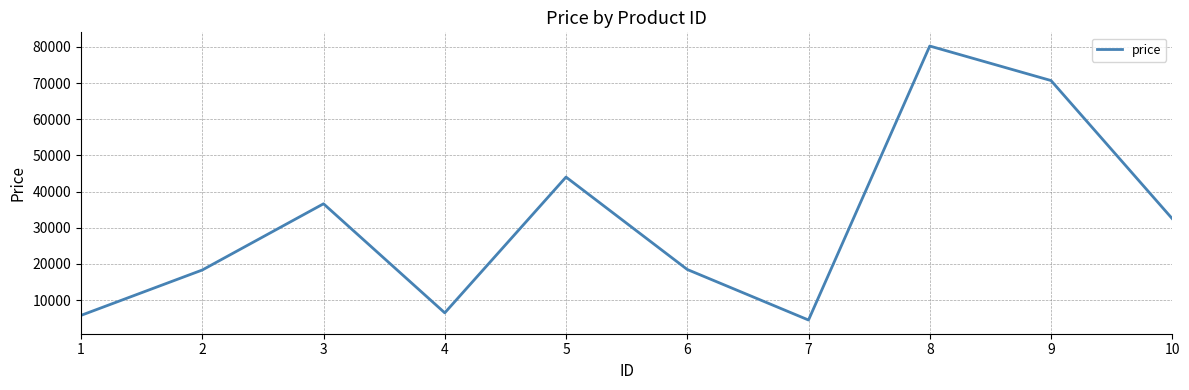

What is the maximum value shown in the chart?

80219